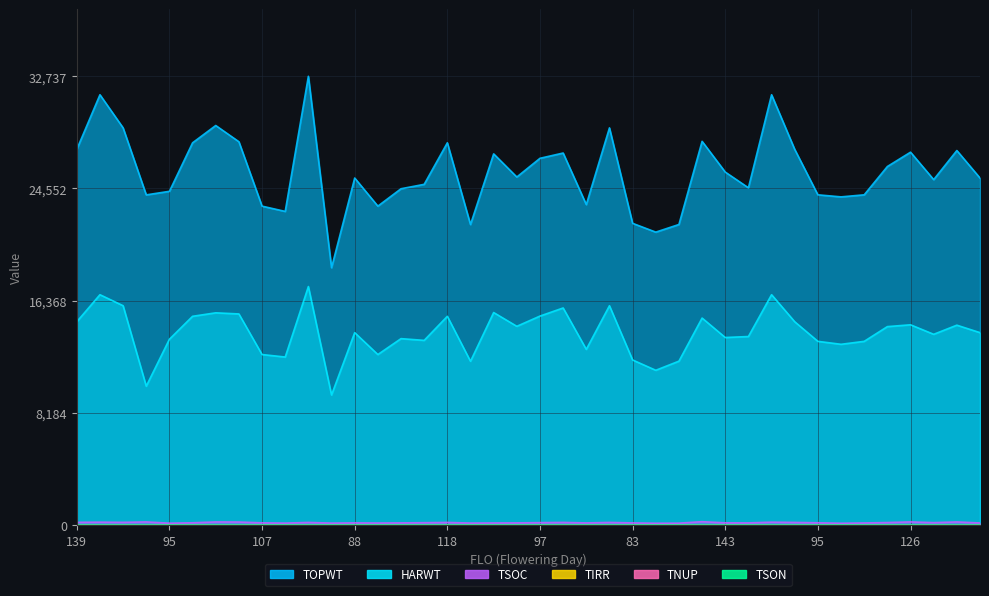

What is the difference between the highest and lowest values at 109?

25985